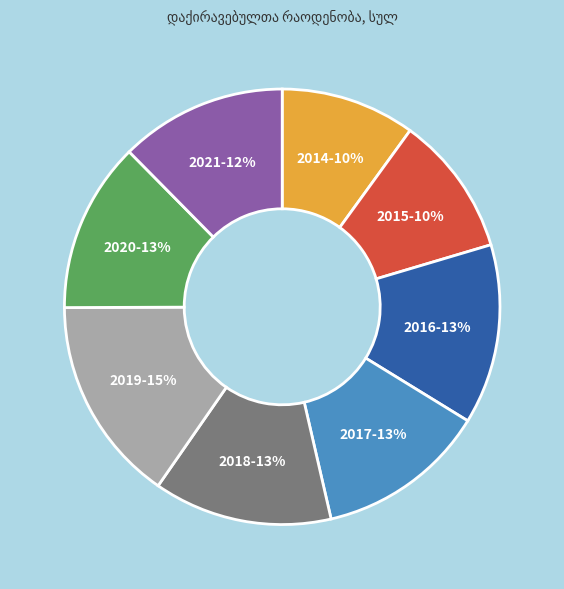

Does 2016-13% account for over 50% of the chart?

No